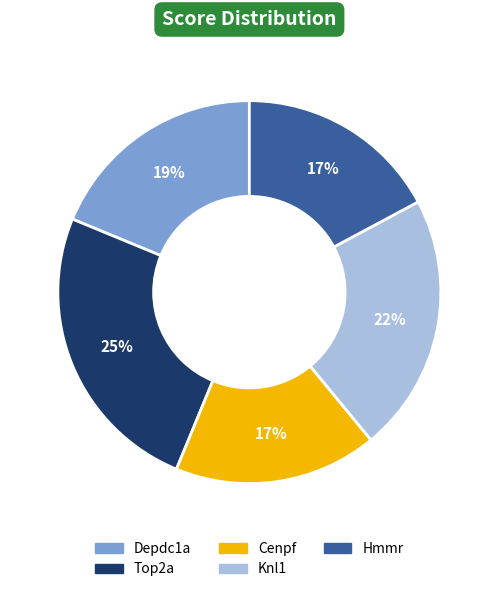

Does Depdc1a represent more than half of the total?

No